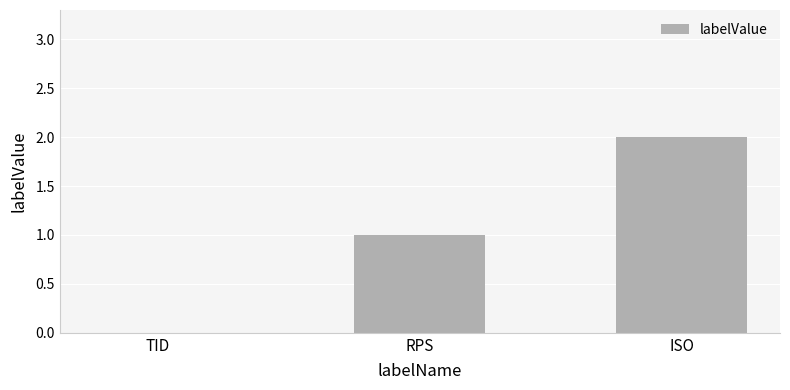

How many distinct data groups are displayed?

1